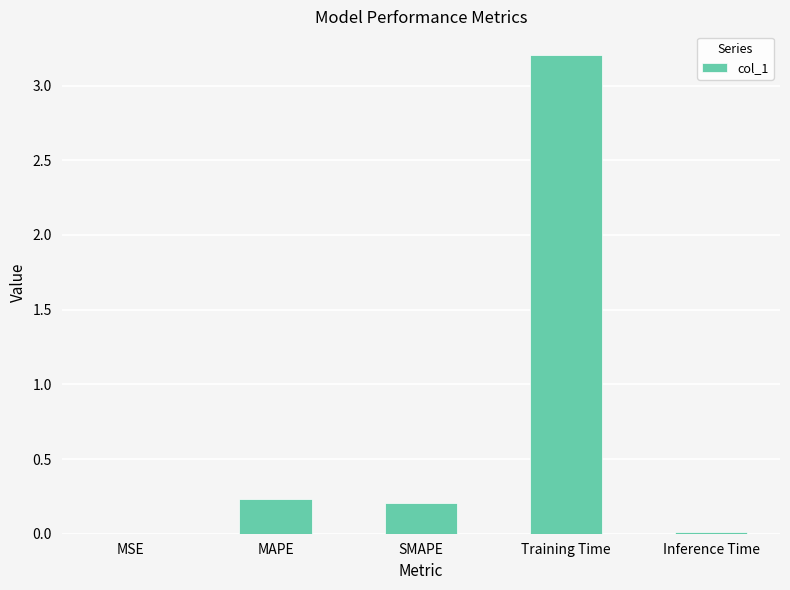

Is it true that the value at Training Time is 1.0?

False